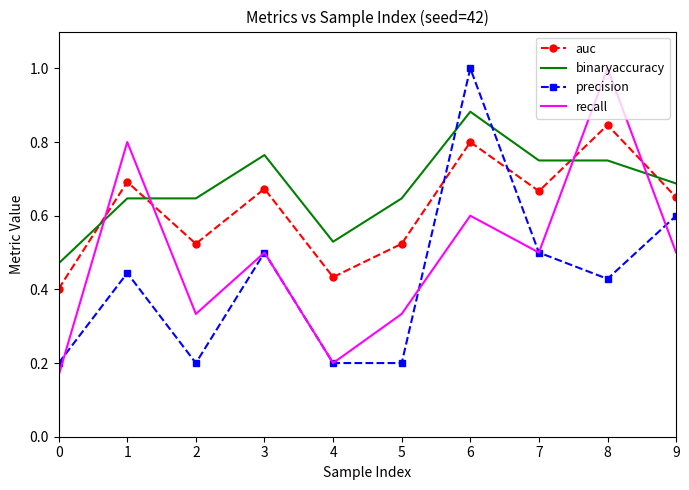

How many interior local valleys does the auc series have?

3